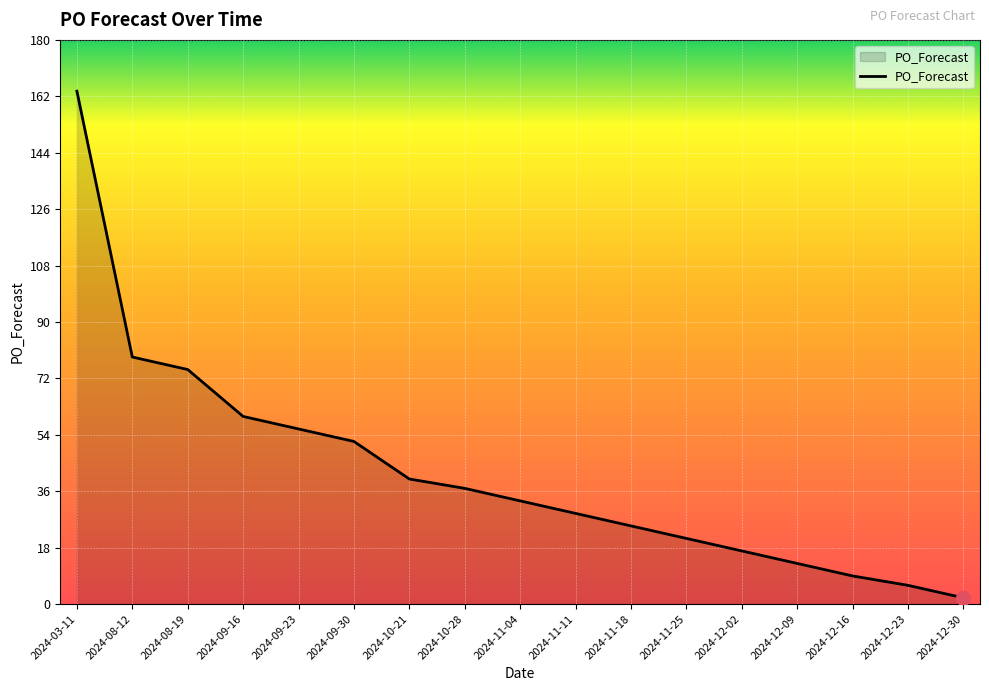

What is the change in value from 2024-09-30 to 2024-12-30?

-50